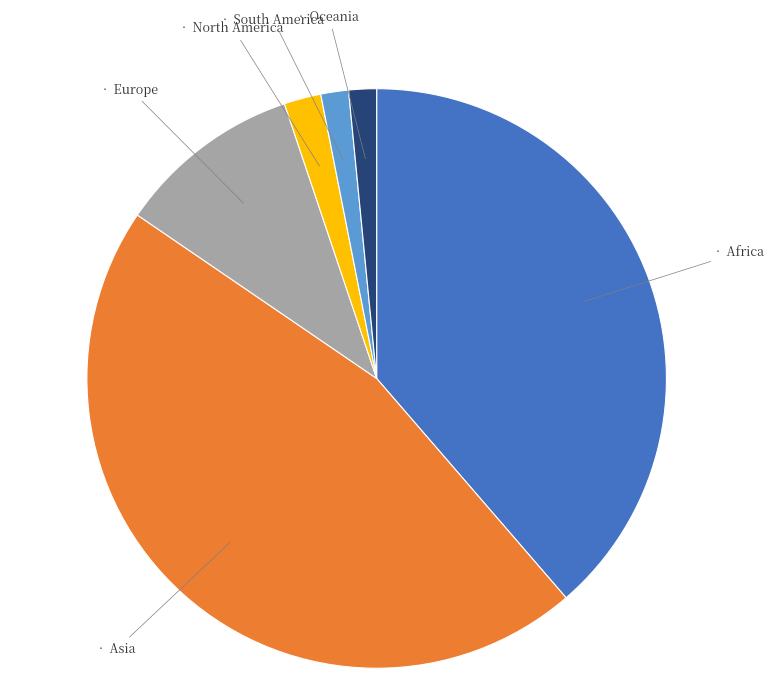

Does any single category account for the majority?

No